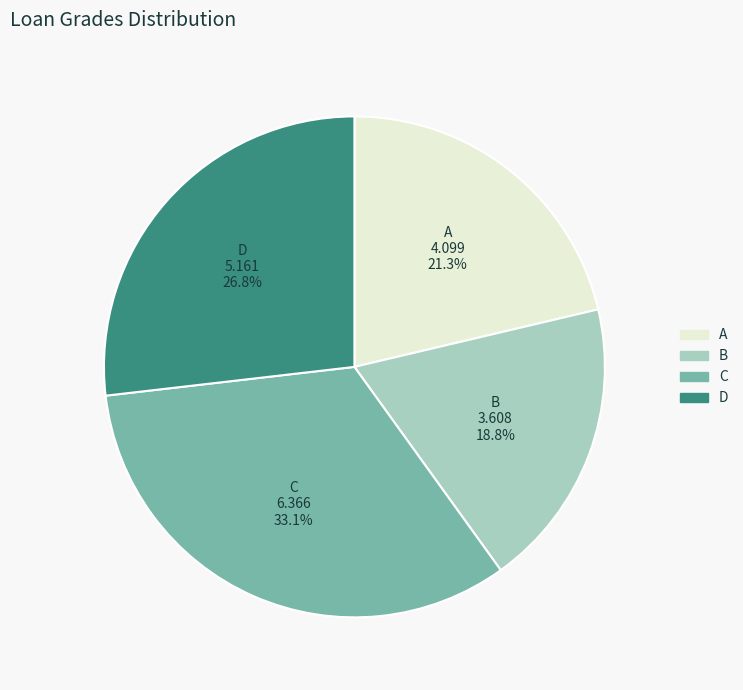

Do B and A together represent more than half of the pie?

No